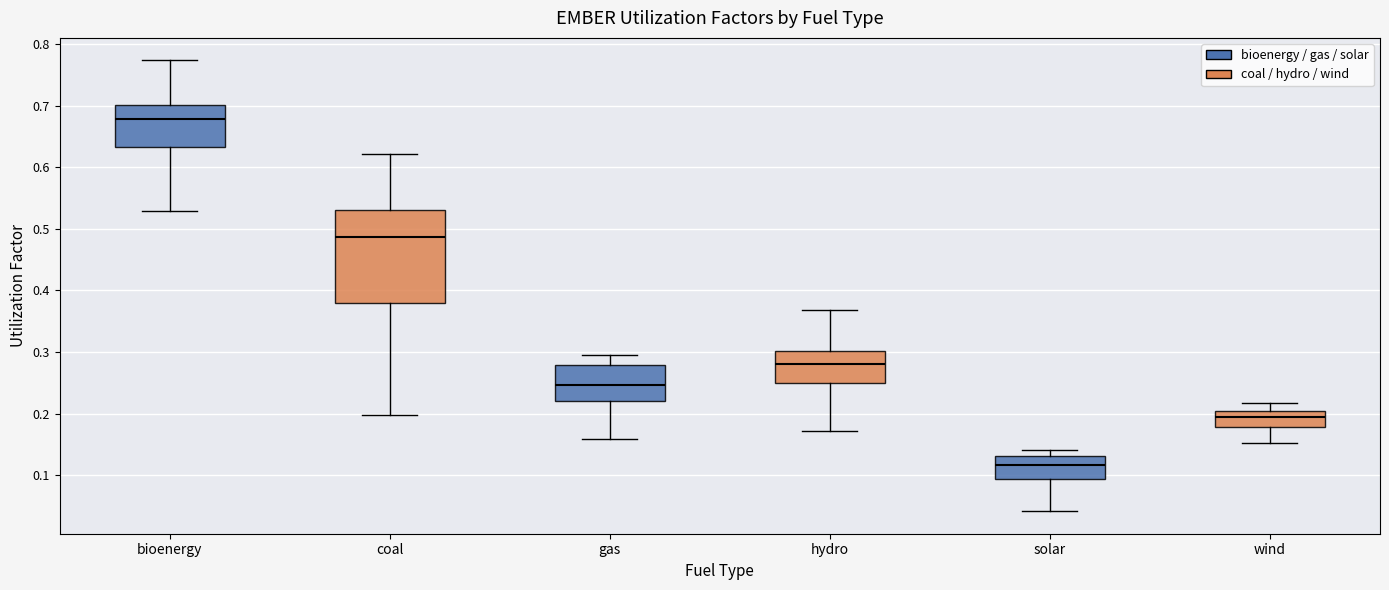

Where does the lower whisker of the box for bioenergy end on the y-axis? The values are not printed on the chart, so give them approximately, as read against the axis.

0.53